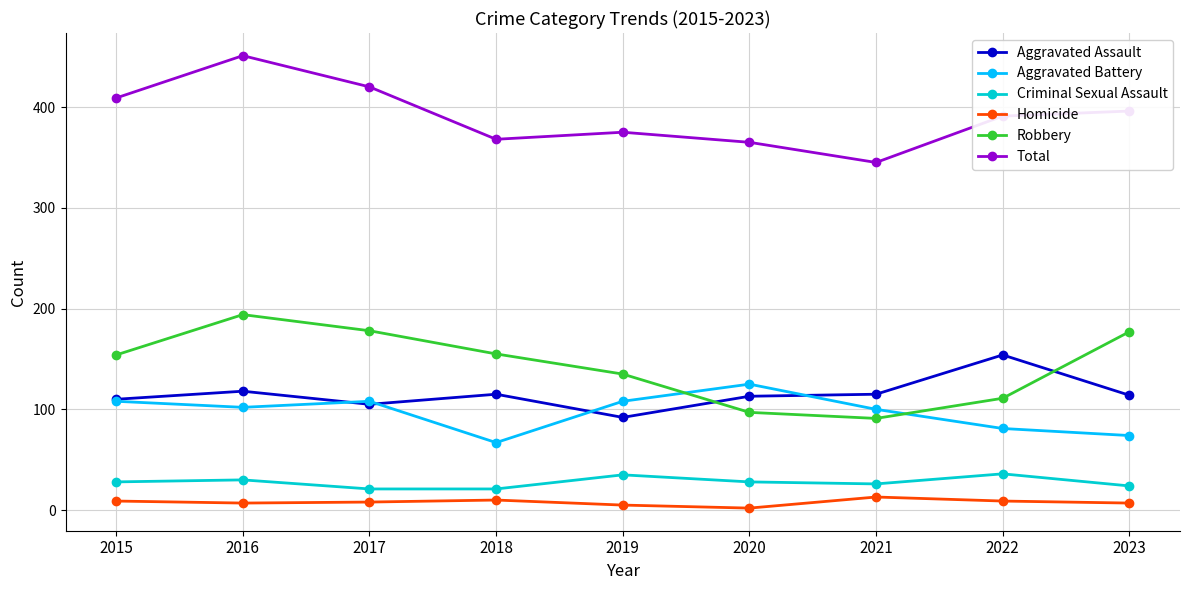

True or false: Robbery has more than 0 interior local peaks.

True